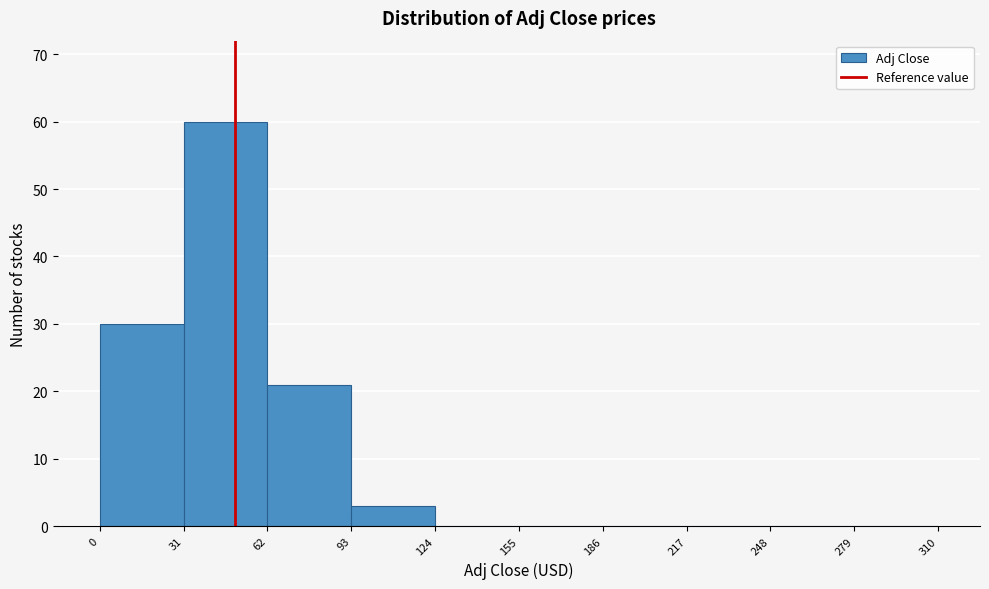

Over which range of the x-axis is the bar tallest?

31 to 62